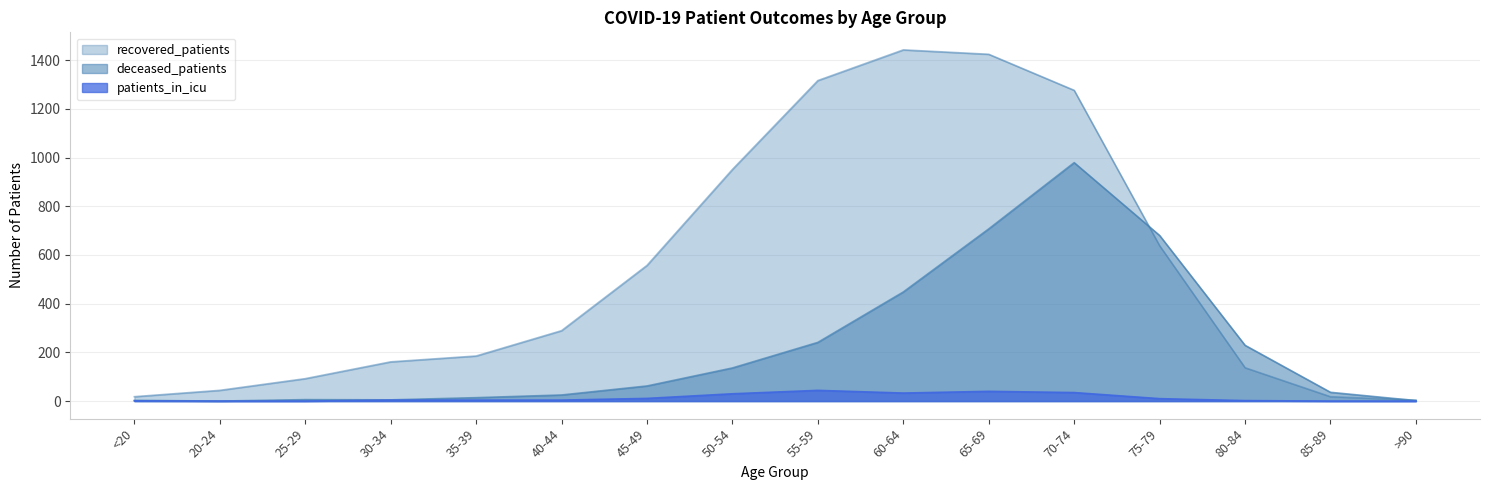

Reading left to right, what are all the values shown in this chart?

deceased_patients: 3	0	6	5	14	25	62	136	241	448	707	979	680	229	36	2
recovered_patients: 18	44	92	161	185	289	557	951	1316	1442	1424	1276	638	137	18	4
patients_in_icu: 1	0	0	4	4	4	11	30	44	33	40	35	10	2	0	0